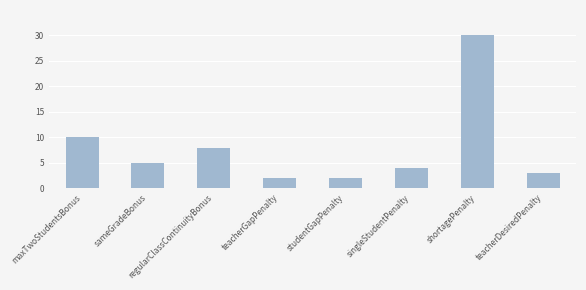

What is the difference between the maximum and minimum values?

28